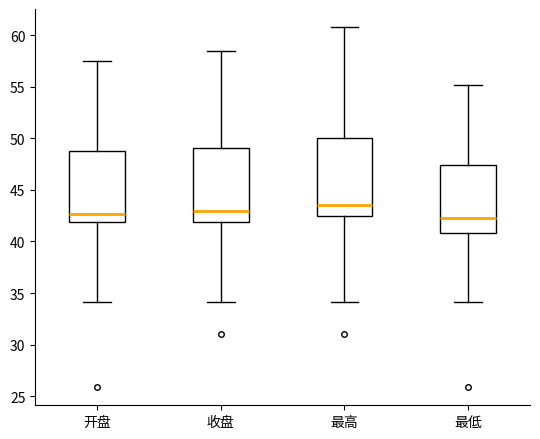

Where does the upper whisker of the box for 最低 end on the y-axis? The values are not printed on the chart, so give them approximately, as read against the axis.

55.0